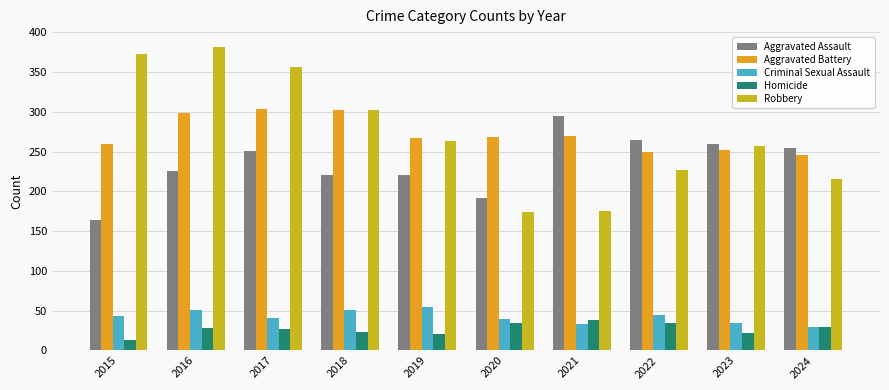

The Aggravated Battery series shows 259 at 2015. True or false?

True